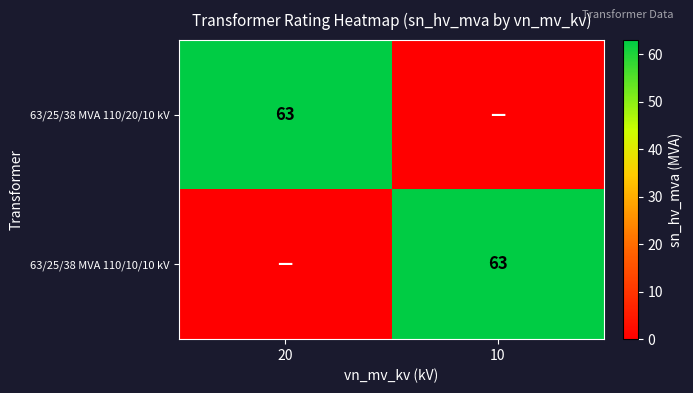

Is it true that 63/25/38 MVA 110/20/10 kV equals 63 at 20?

True